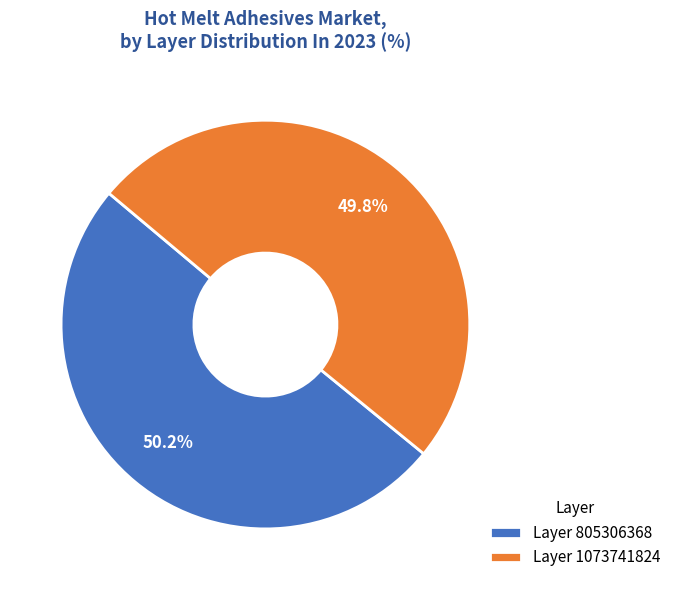

What portion of the pie excludes Layer 1073741824?

50.2%